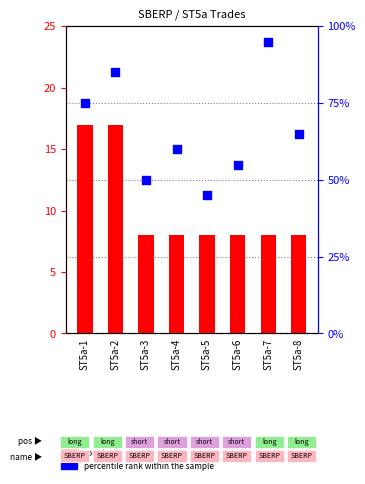

Is the value of percentile rank within the sample at ST5a-8 greater than the value of count at ST5a-6?

Yes